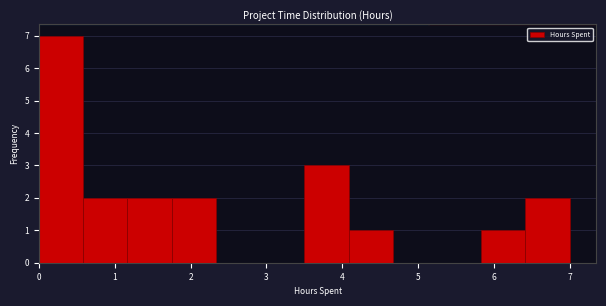

Reading left to right, transcribe this chart: for each bar, give the range it covers on the x-axis and its height. Neither the bar edges nor the heights are printed on the chart, so give them approximately, as read against the axes.

0.0 to 0.6: 7
0.6 to 1.2: 2
1.2 to 1.8: 2
1.8 to 2.3: 2
2.3 to 2.9: 0
2.9 to 3.5: 0
3.5 to 4.1: 3
4.1 to 4.7: 1
4.7 to 5.3: 0
5.3 to 5.8: 0
5.8 to 6.4: 1
6.4 to 7.0: 2